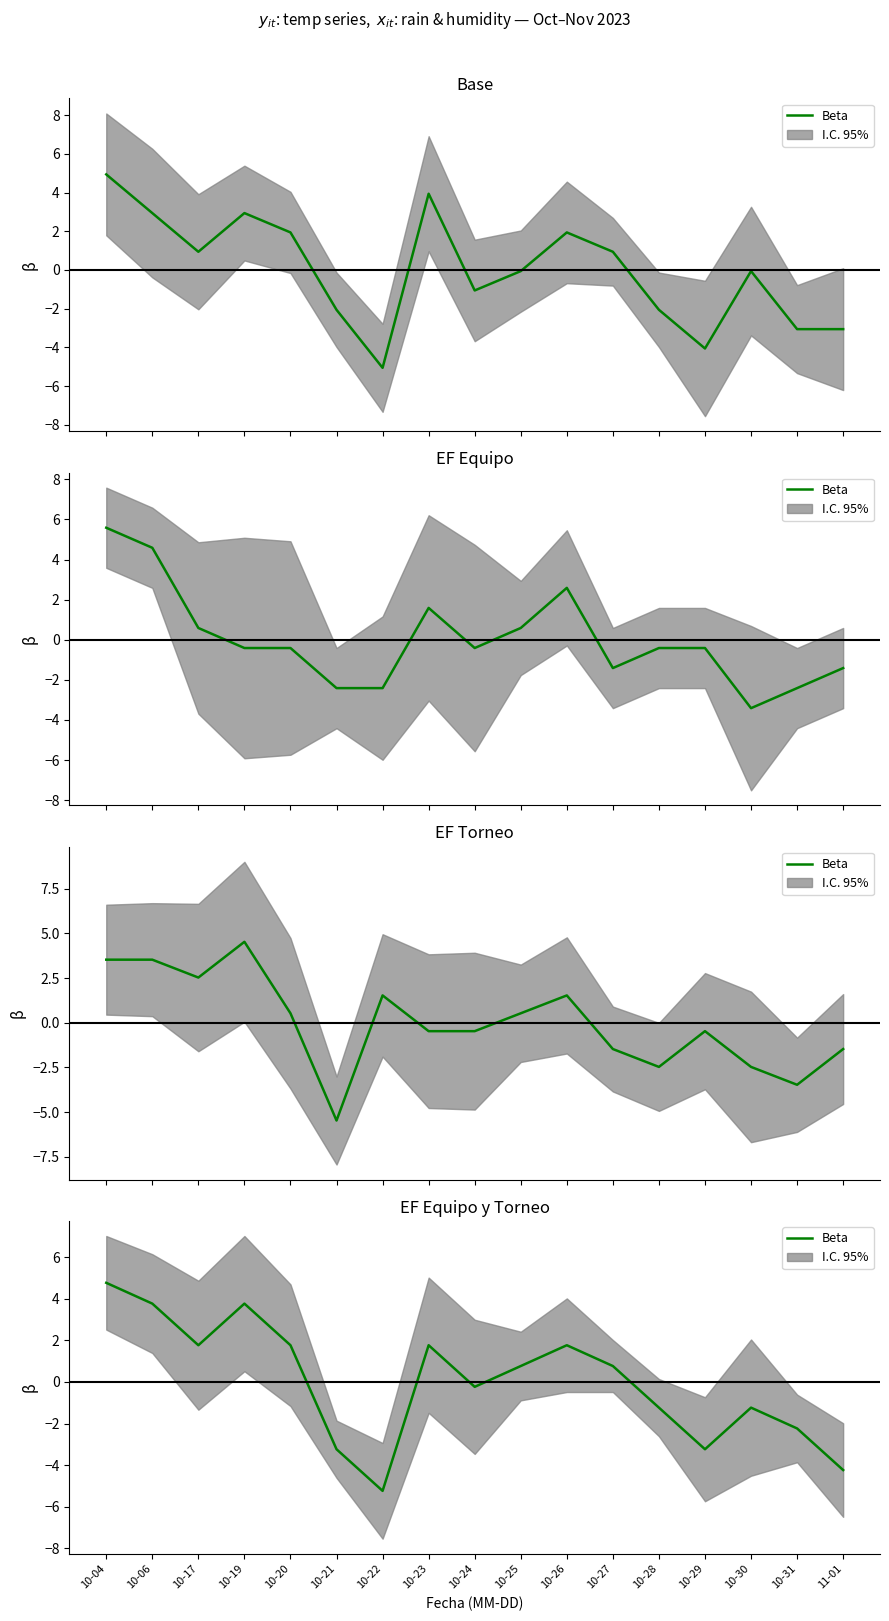

True or false: the data shows -2.1 at 10-30.

False